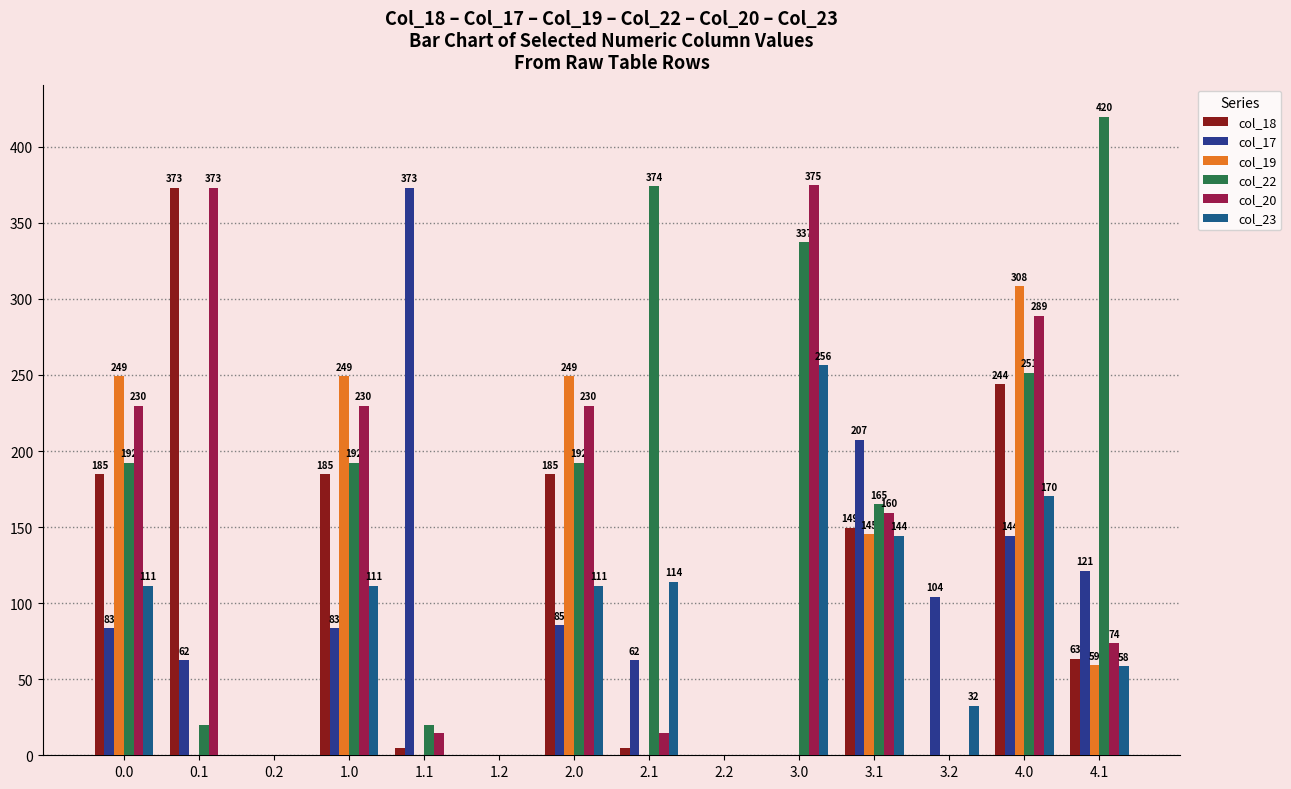

How many data points does each series have?

14